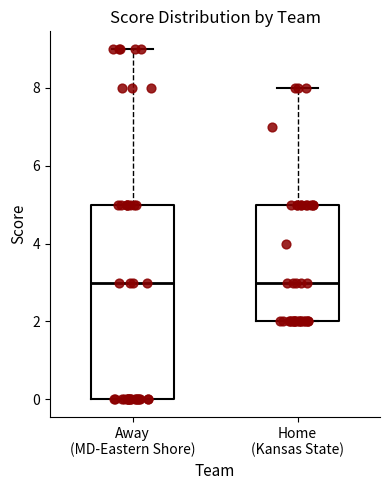

Reading left to right, read every box against the y-axis: the position of its median line, the range the box covers, and the ends of its whiskers. The values are not printed on the chart, so give them approximately, as read against the axis.

Away (MD-Eastern Shore): median 3, box 0 to 5, whiskers 0 to 9
Home (Kansas State): median 3, box 2 to 5, whiskers 2 to 8